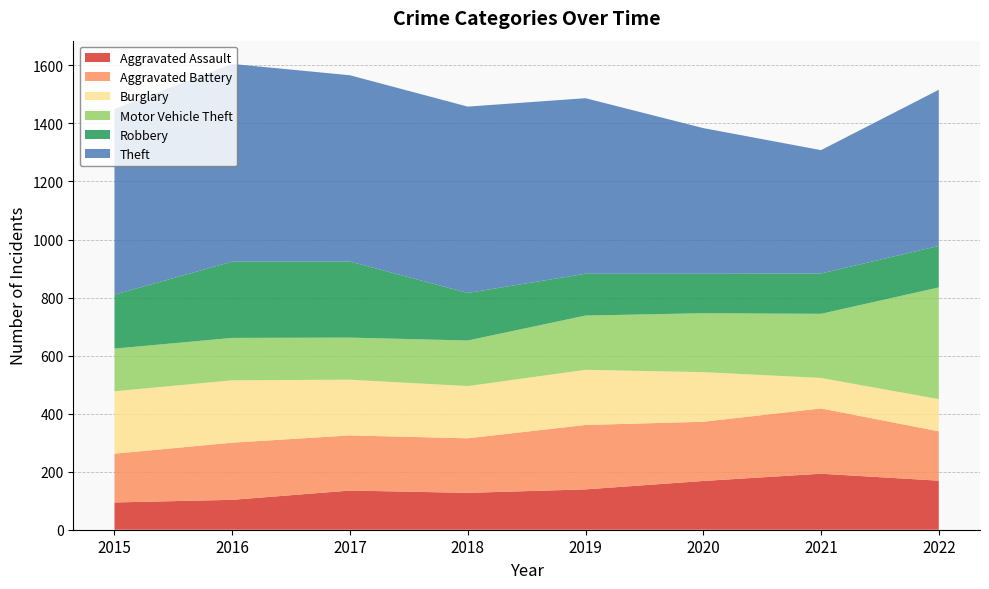

Reading right to left, list all the values displayed in this chart.

Aggravated Assault: 2022=169	2021=193	2020=168	2019=139	2018=127	2017=135	2016=103	2015=94
Aggravated Battery: 2022=170	2021=225	2020=204	2019=222	2018=188	2017=190	2016=197	2015=168
Burglary: 2022=111	2021=105	2020=171	2019=190	2018=180	2017=192	2016=215	2015=215
Motor Vehicle Theft: 2022=385	2021=221	2020=203	2019=187	2018=157	2017=145	2016=146	2015=147
Robbery: 2022=143	2021=139	2020=136	2019=144	2018=164	2017=262	2016=263	2015=186
Theft: 2022=538	2021=425	2020=502	2019=605	2018=642	2017=642	2016=681	2015=640